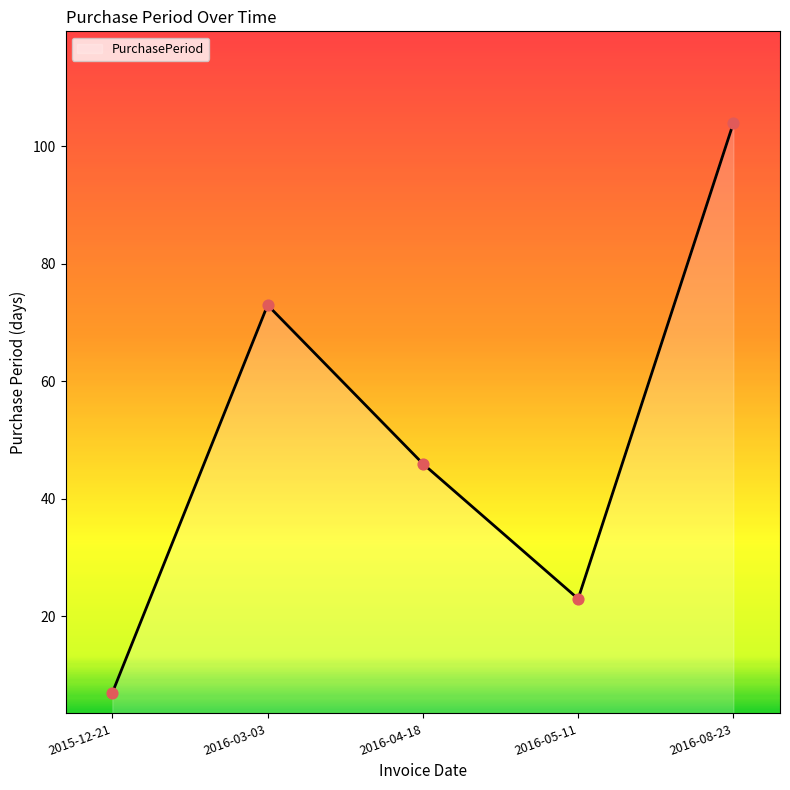

Between 2016-03-03 and 2015-12-21, which is larger?

2016-03-03